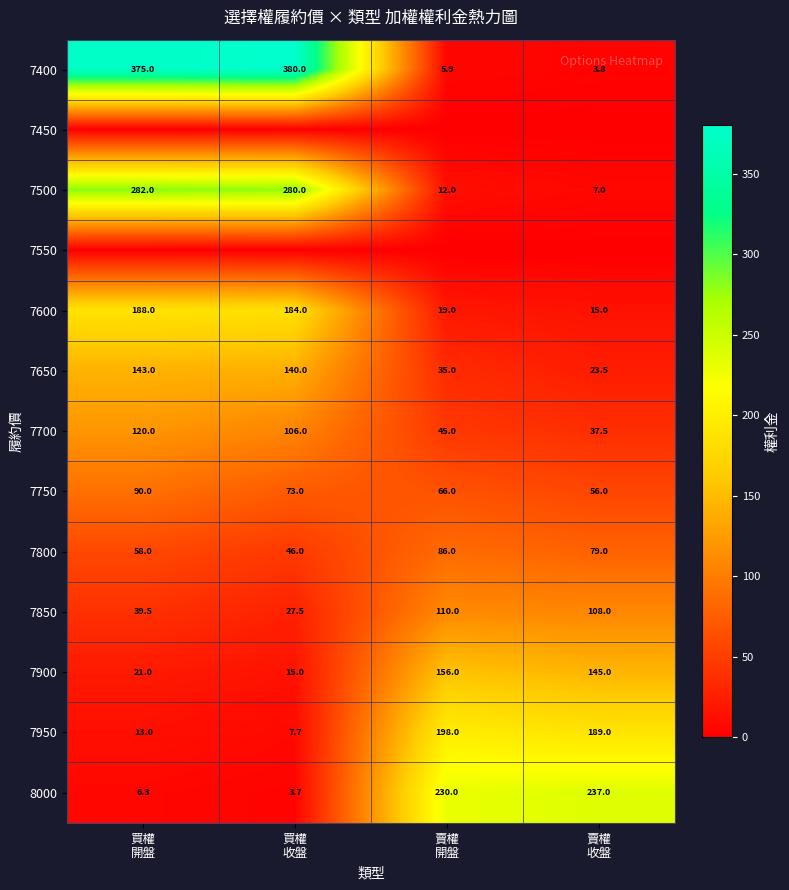

What is the difference between the second highest and second lowest values in the 7600 series?

165.0